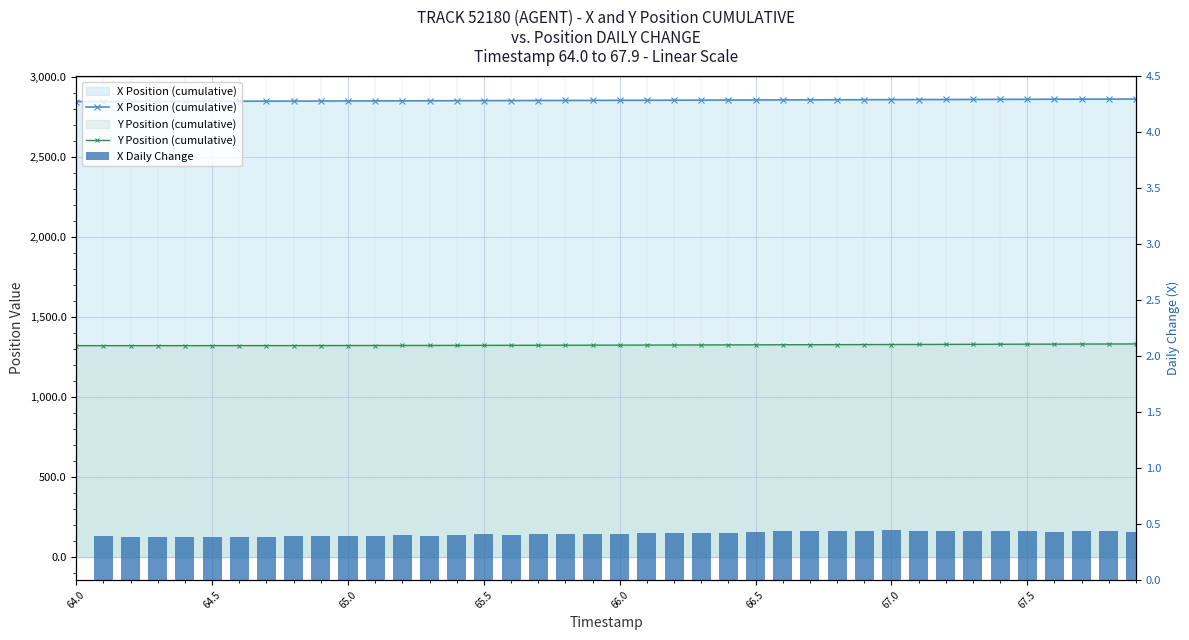

What is the difference between the second highest and second lowest values in the X Position (cumulative) series?

15.3